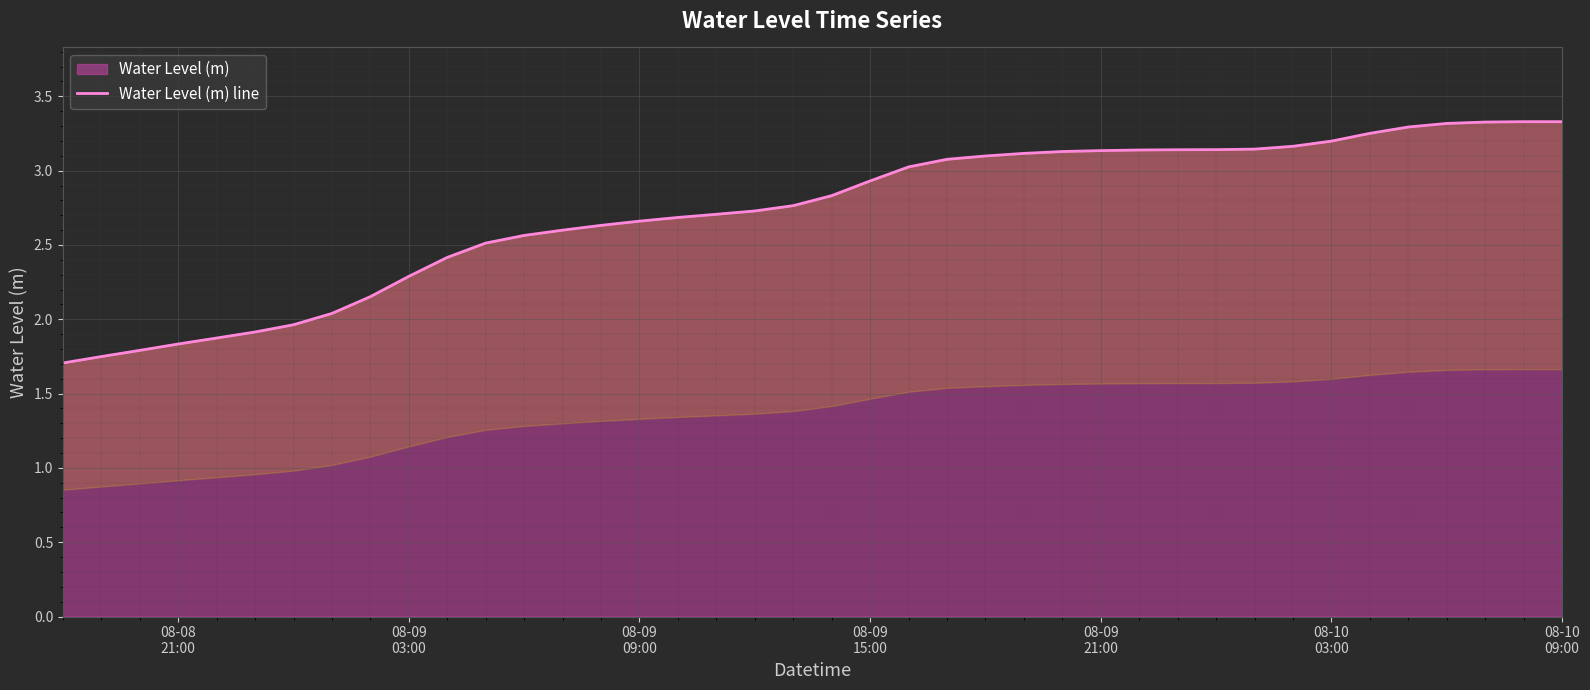

What is the greatest value displayed?

3.3